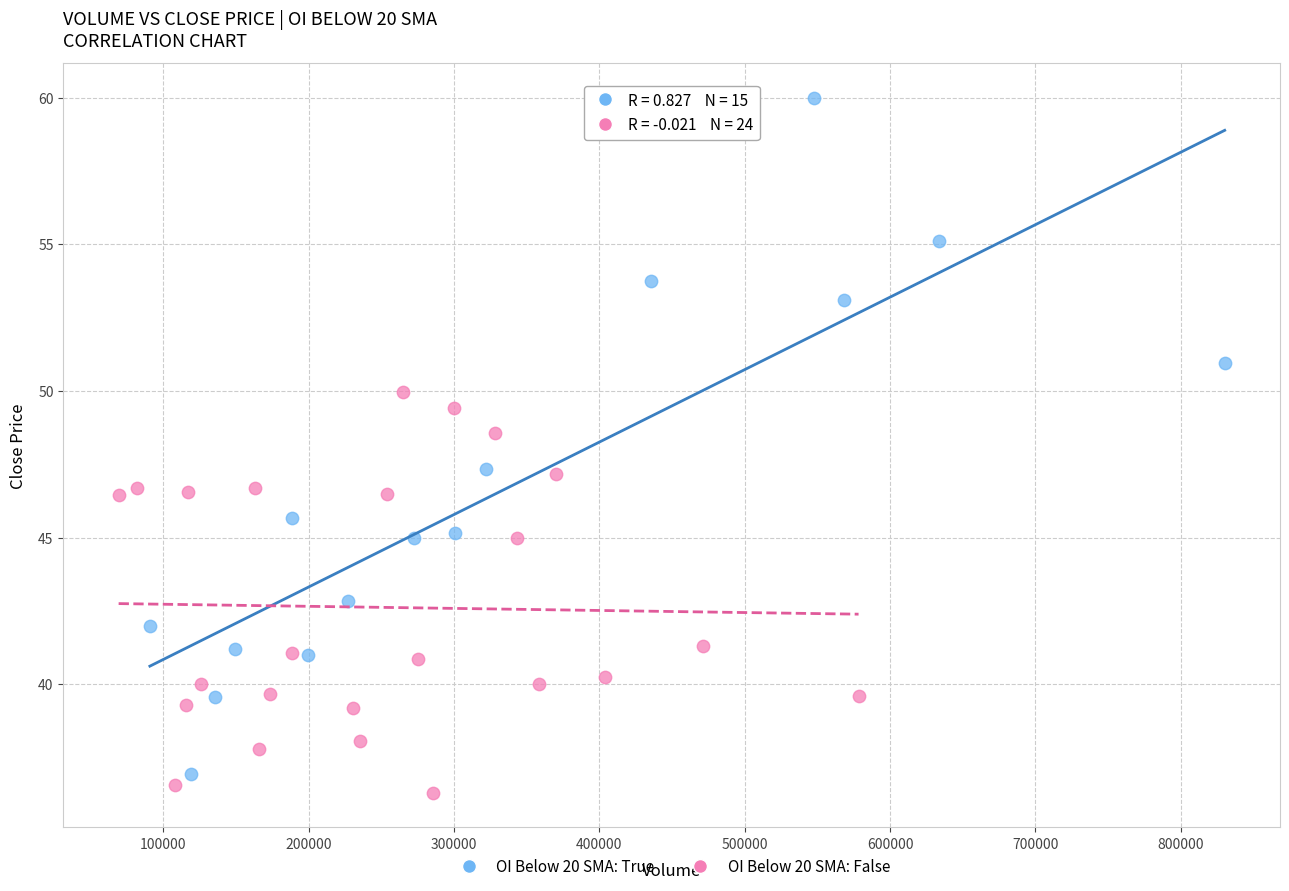

Which series has the widest spread of Y values?

OI Below 20 SMA: True